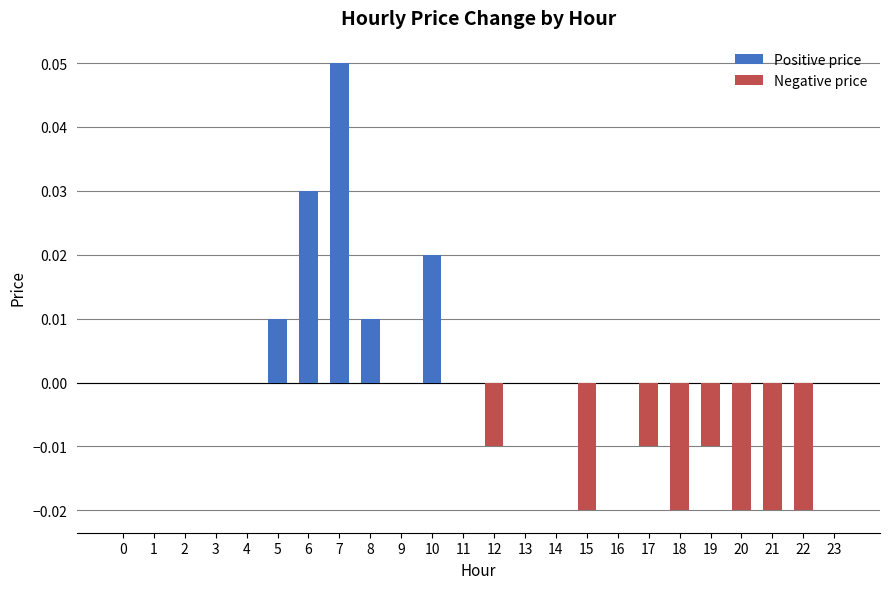

Is it true that the value at 16 is 0.0?

True